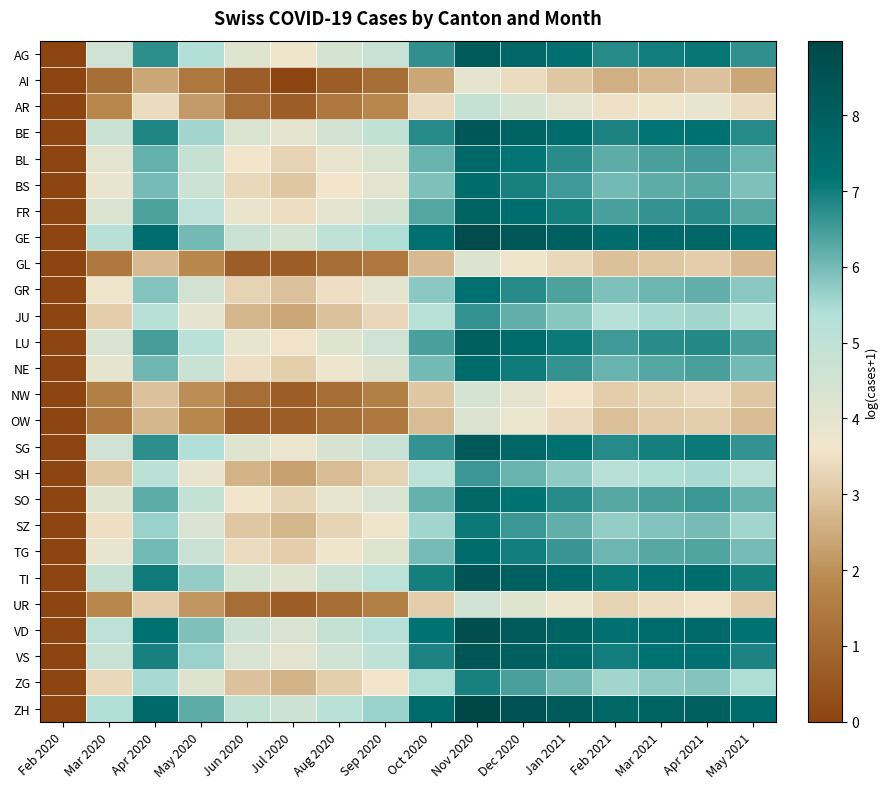

What is the difference between the highest and lowest values at Mar 2020?

4.3